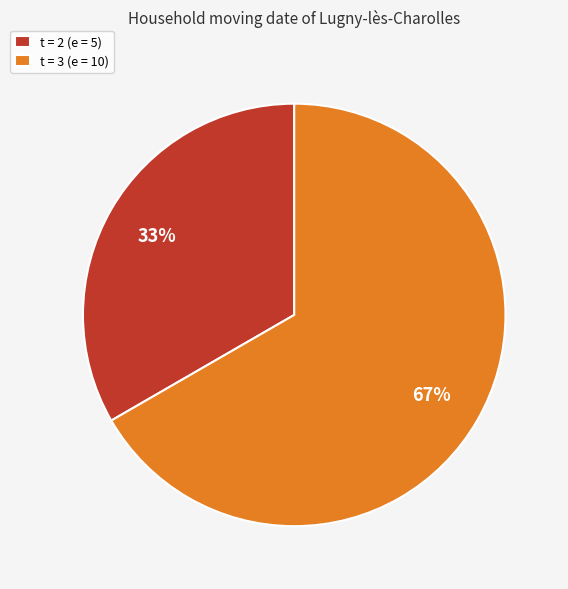

Between t = 2 (e = 5) and t = 3 (e = 10), which is larger?

t = 3 (e = 10)